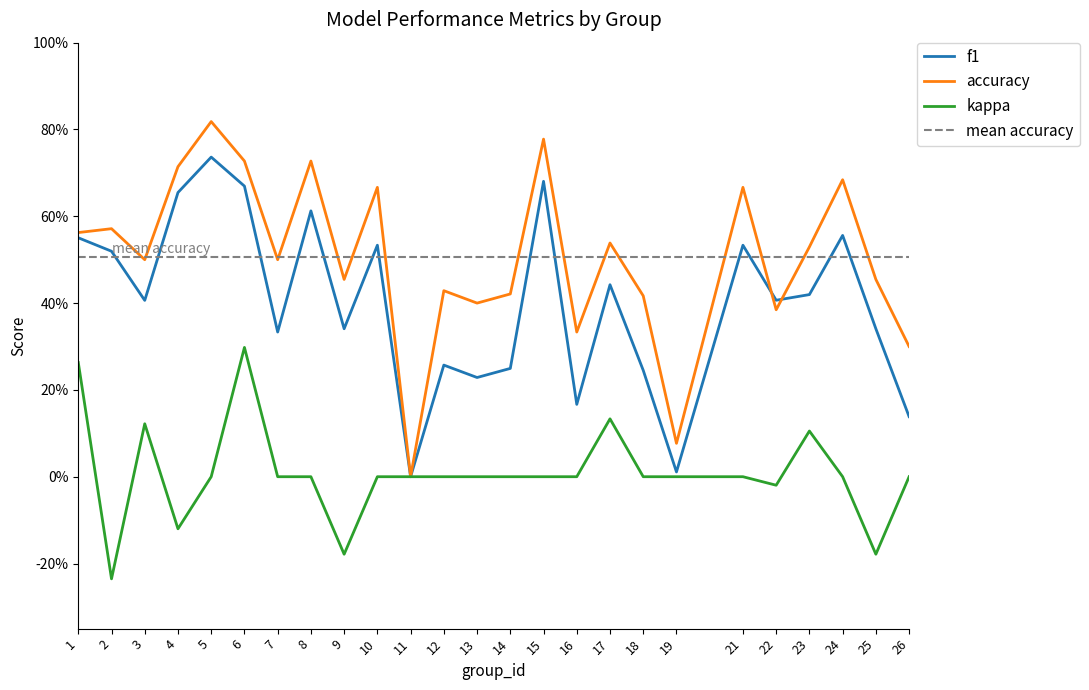

What is the total value across all series at 12?

0.7